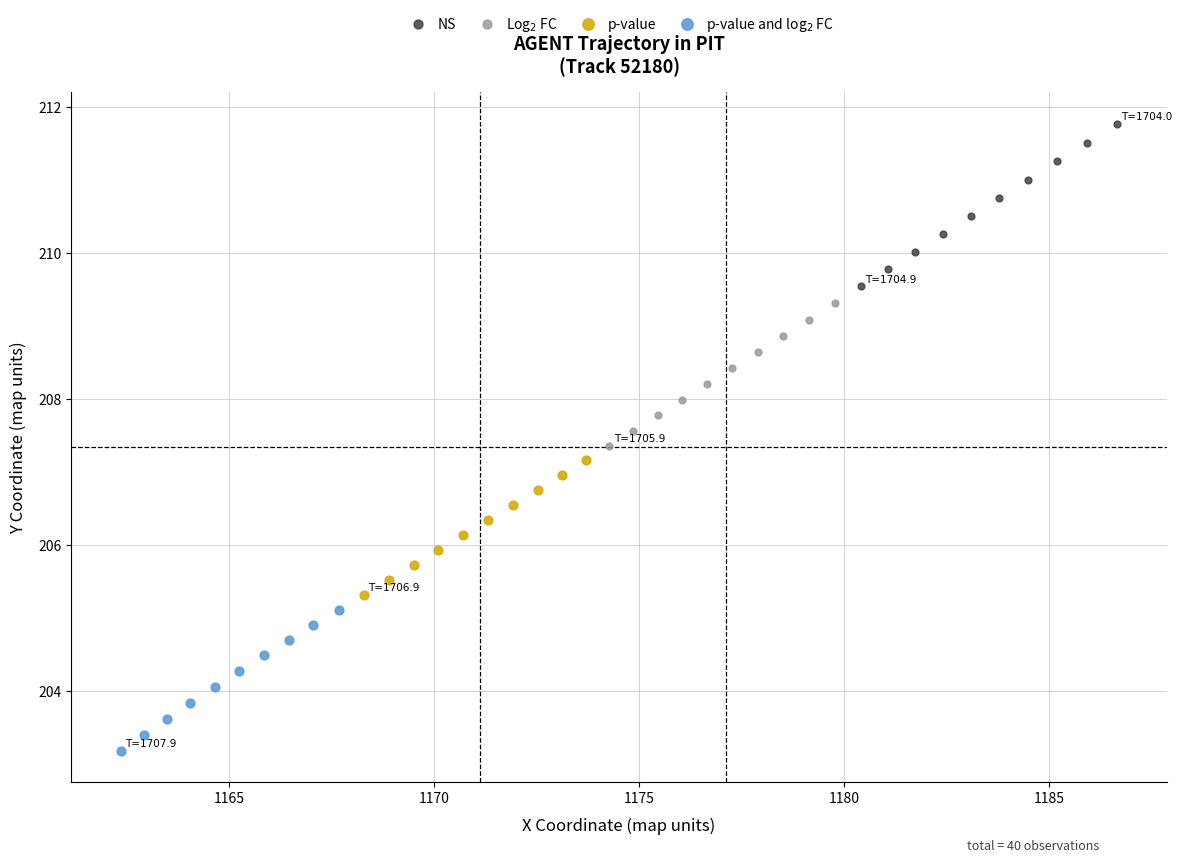

Which series contains the lowest Y value?

p-value and log$_2$ FC